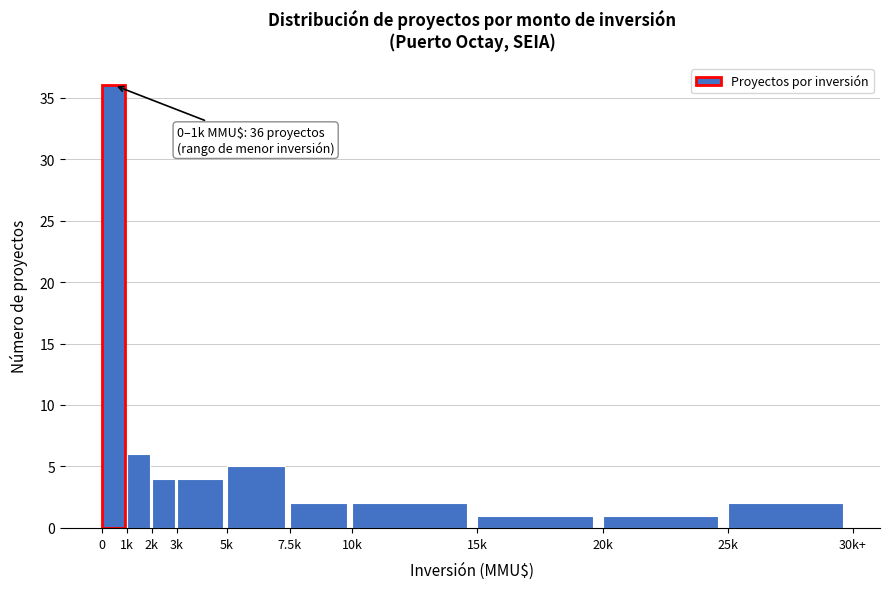

Reading left to right, extract all data points from this chart.

36	6	4	4	5	2	2	1	1	2